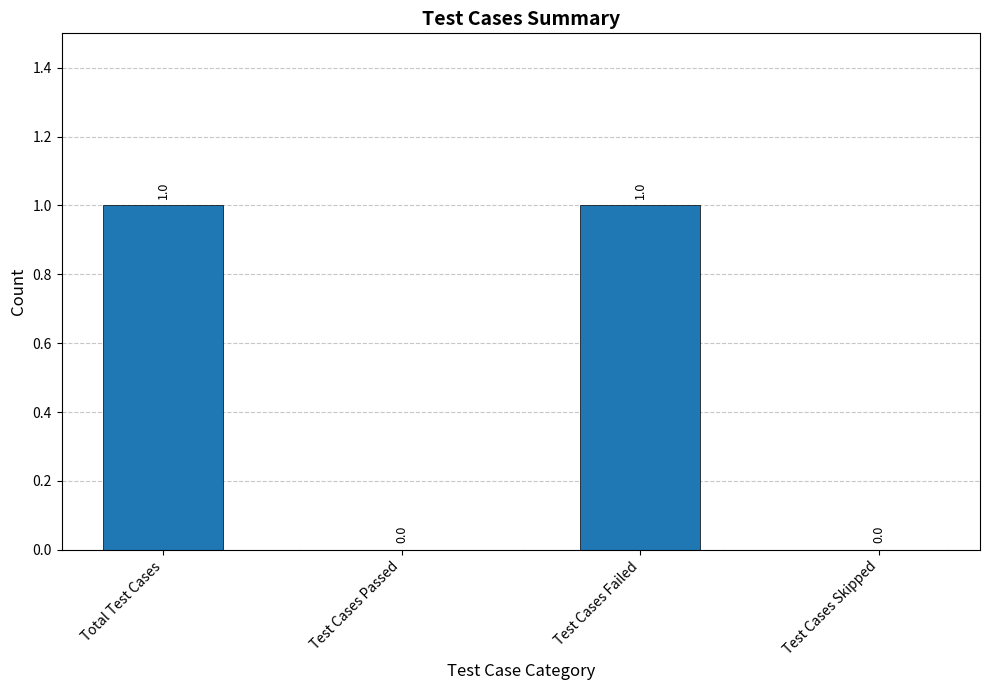

True or false: the data shows 1 at Test Cases Failed.

True